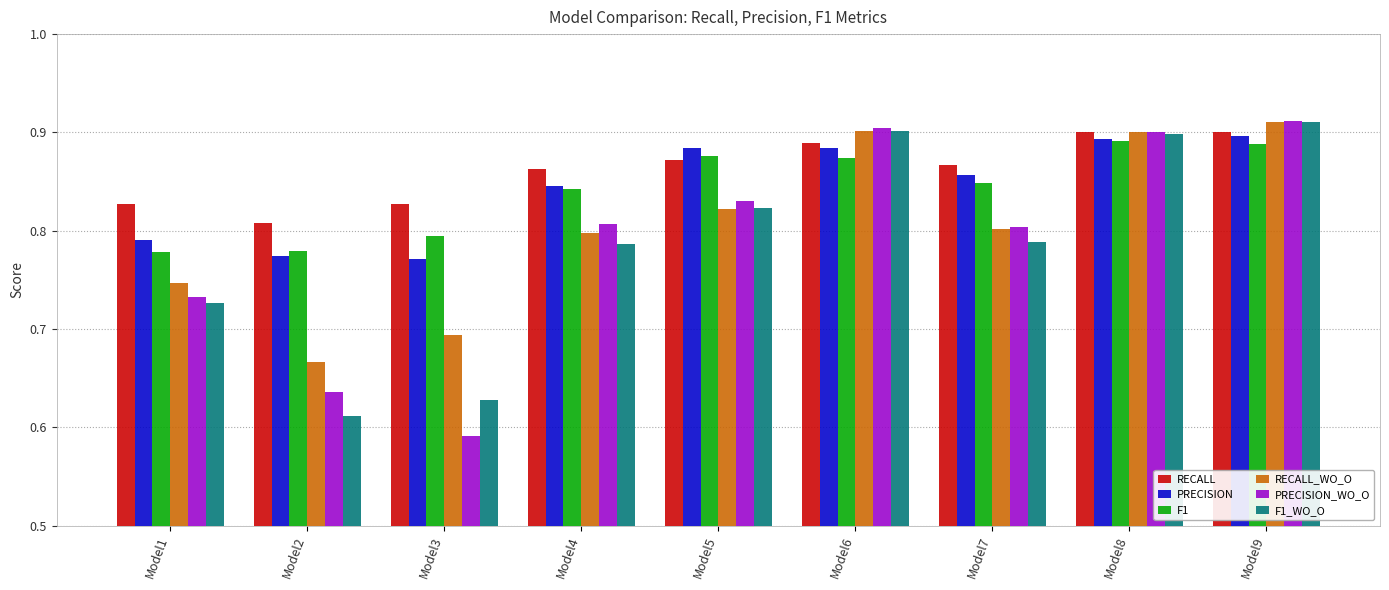

What is the sum of all RECALL_WO_O values?

7.2